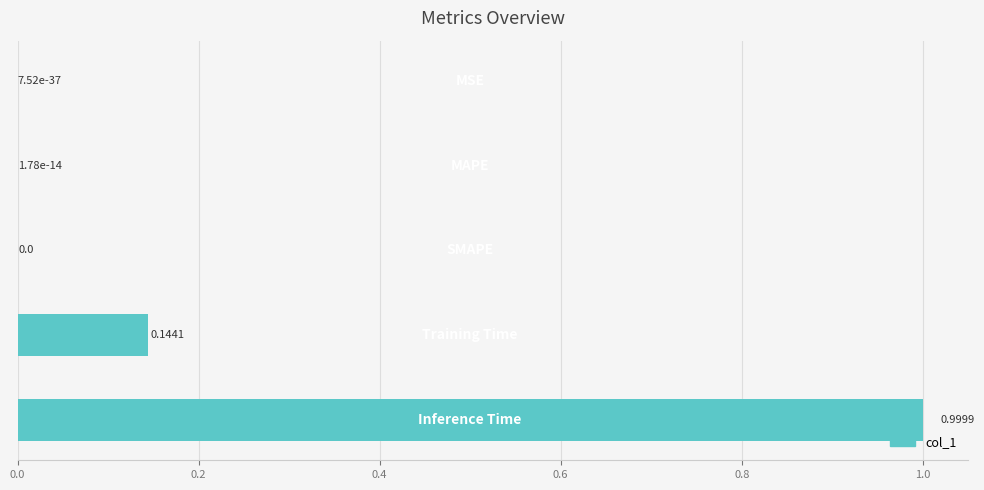

What is the sum of all values?

1.1